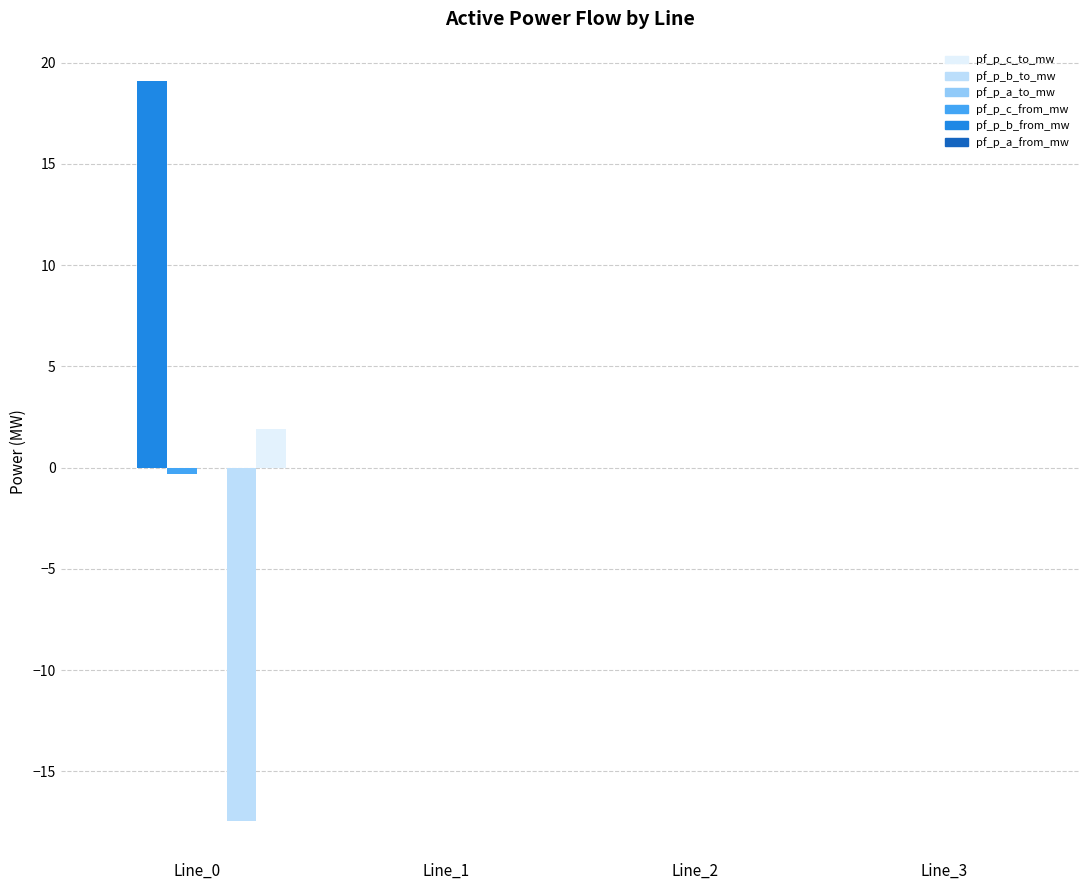

The pf_p_c_to_mw series shows -0.0 at Line_1. True or false?

True